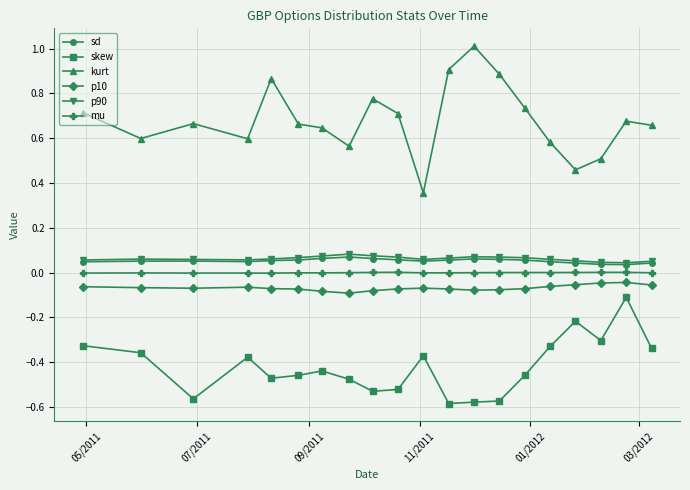

True or false: kurt and mu cross at least once.

False